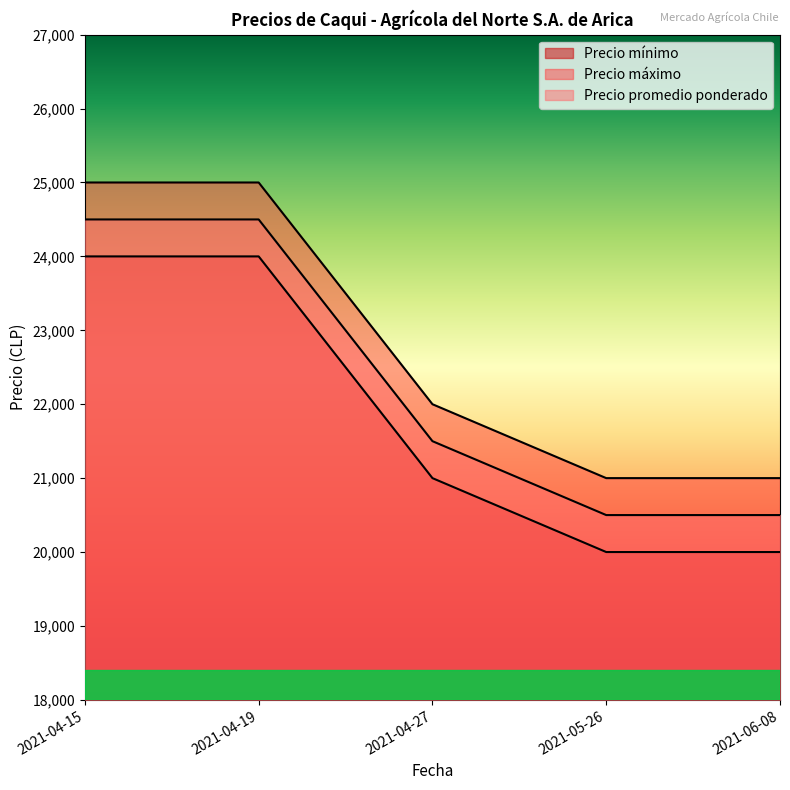

Rank the series by their average value, from lowest to highest.

Precio mínimo, Precio promedio ponderado, Precio máximo